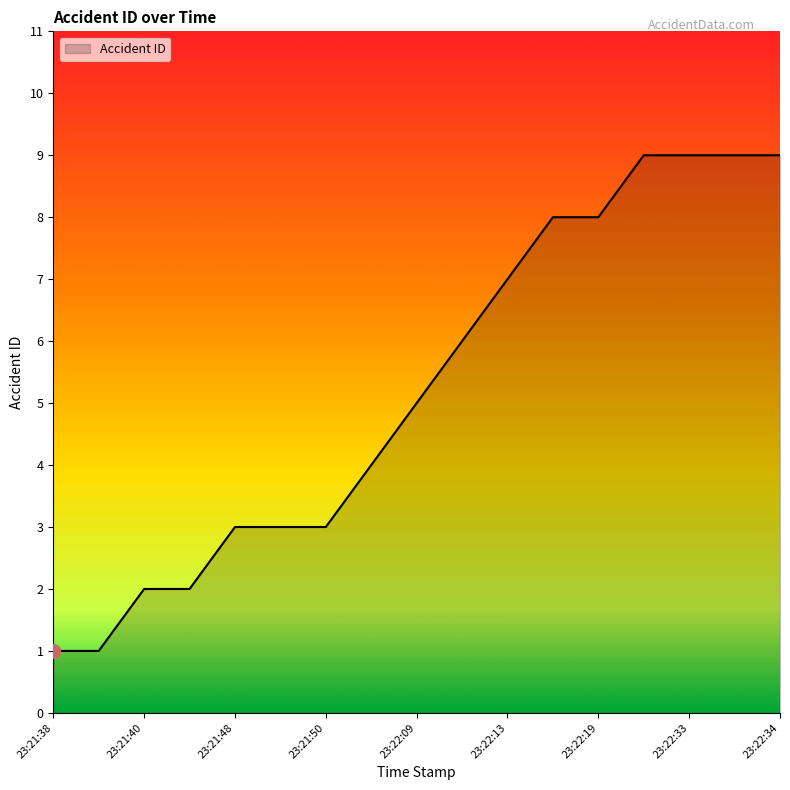

What is the greatest value displayed?

9